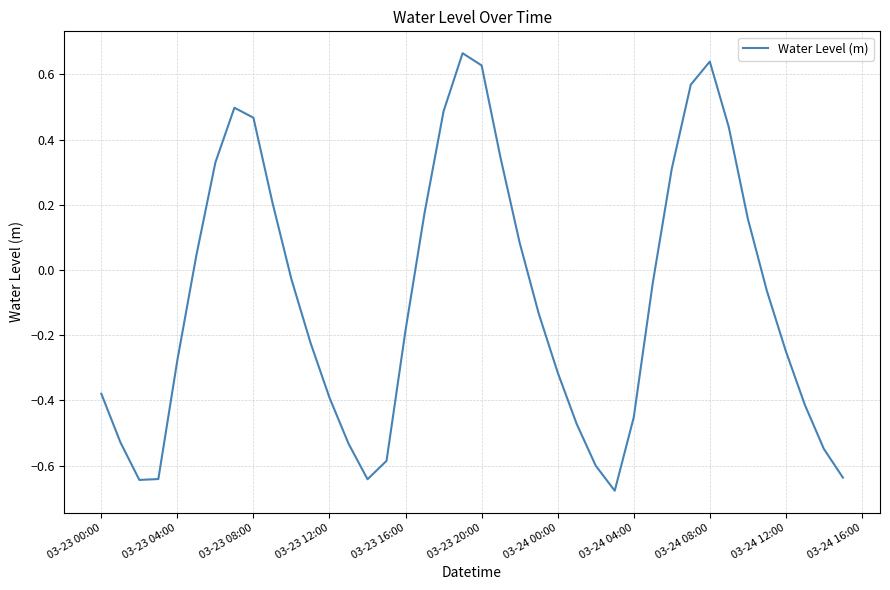

What is the difference between the maximum and minimum values?

1.3